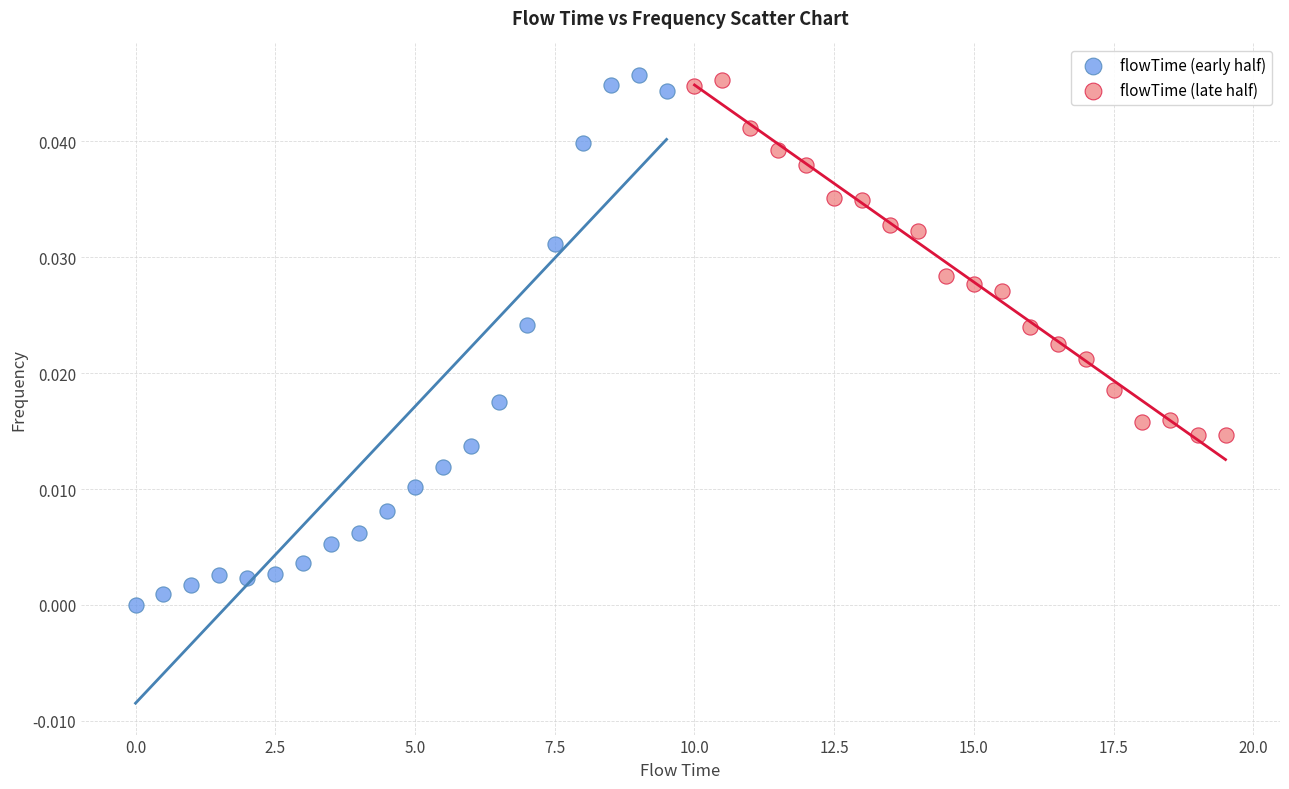

Which series reaches the minimum Y coordinate?

flowTime (early half)